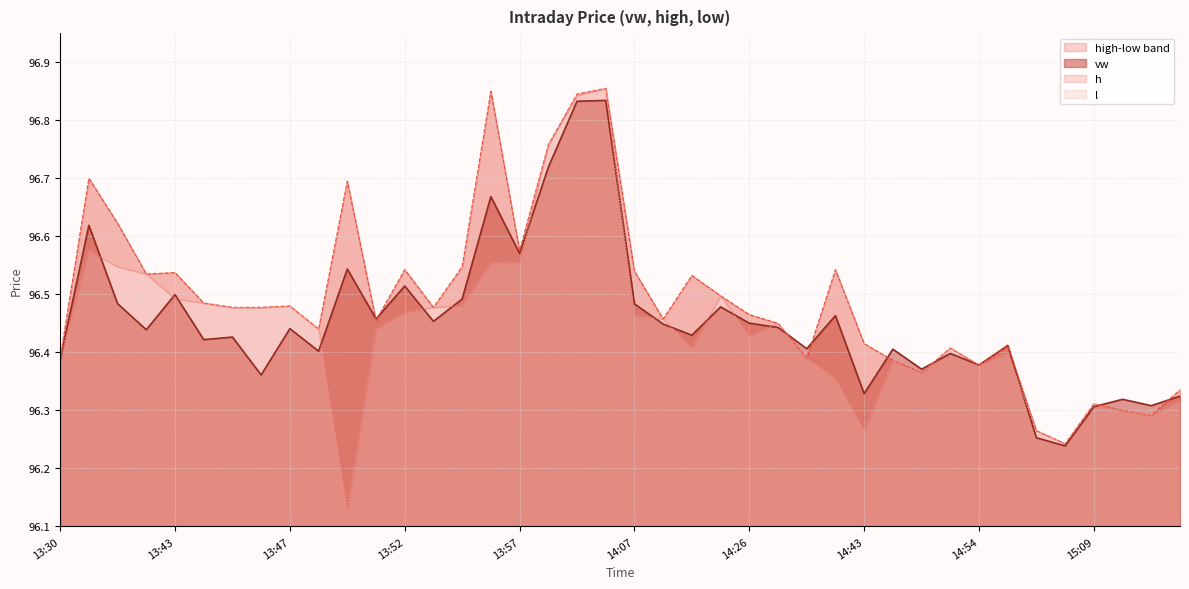

In vw, how many points are higher than both neighbors (excluding endpoints)?

14